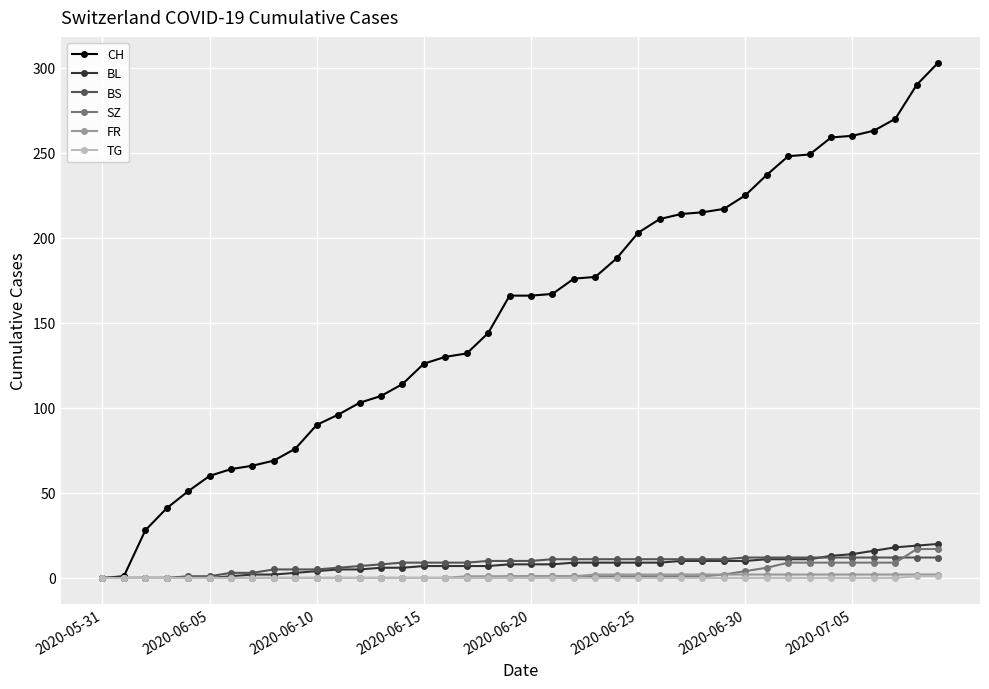

Which series has the largest range (max minus min)?

CH